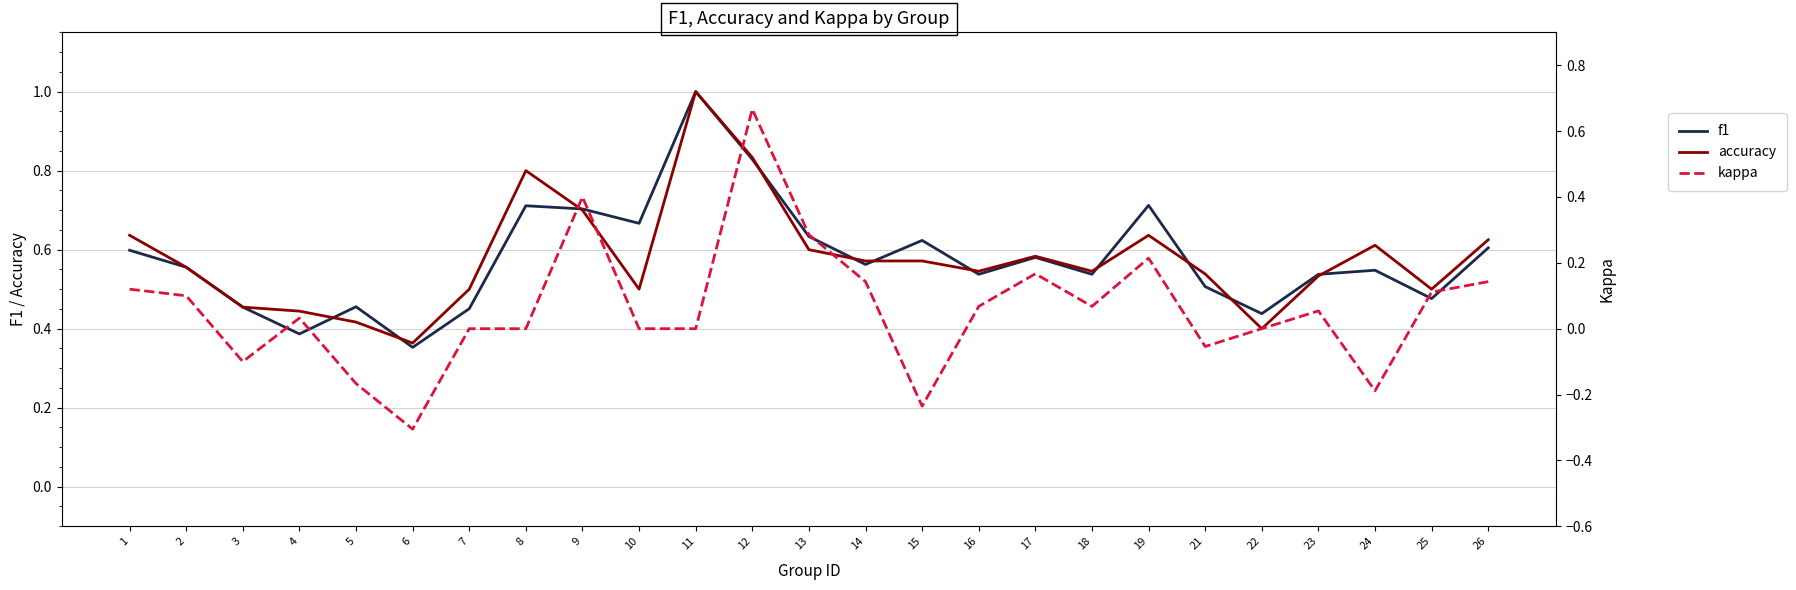

List the series in order of their peak value, lowest first.

kappa, f1, accuracy